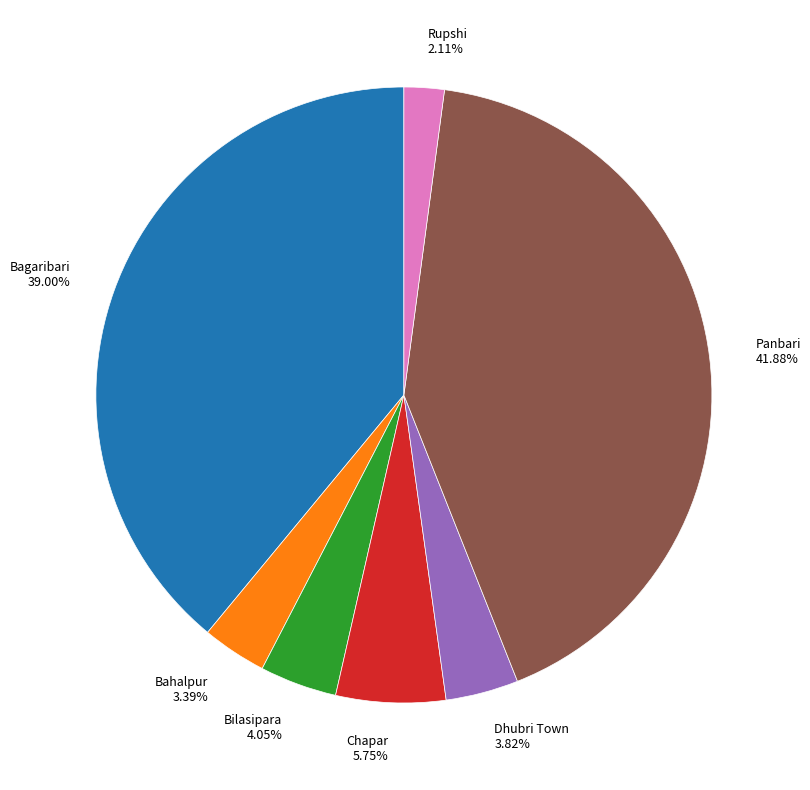

Is the sum of Bagaribari and Chapar greater than half?

No